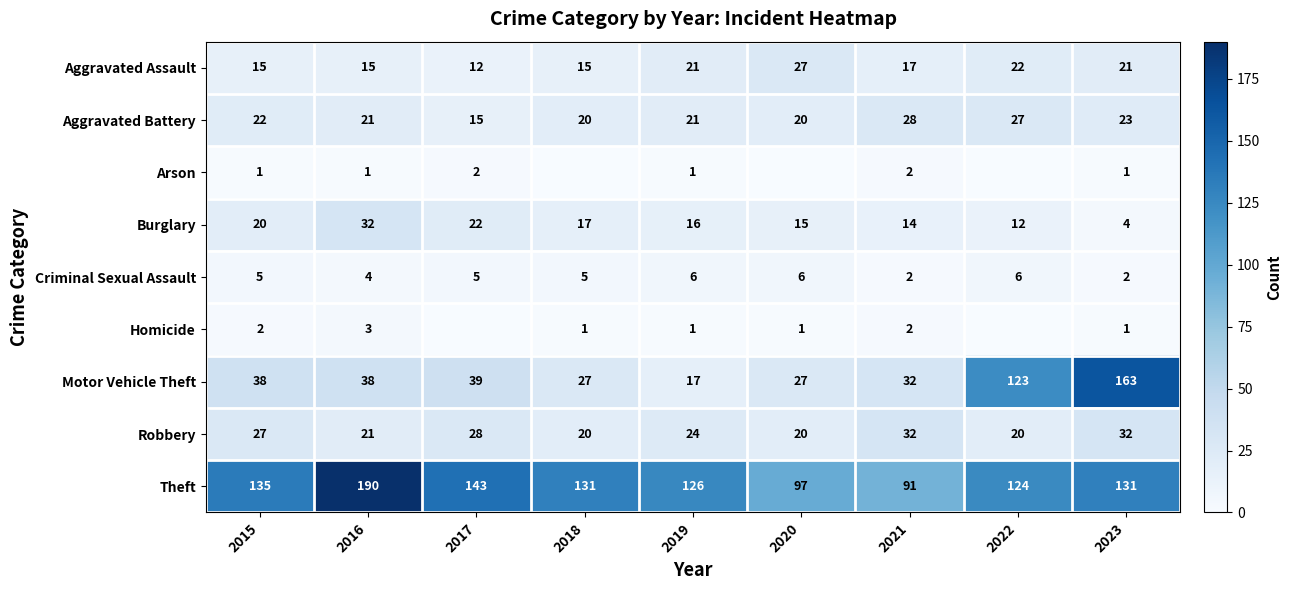

What is the difference between the highest and lowest values at 2016?

189